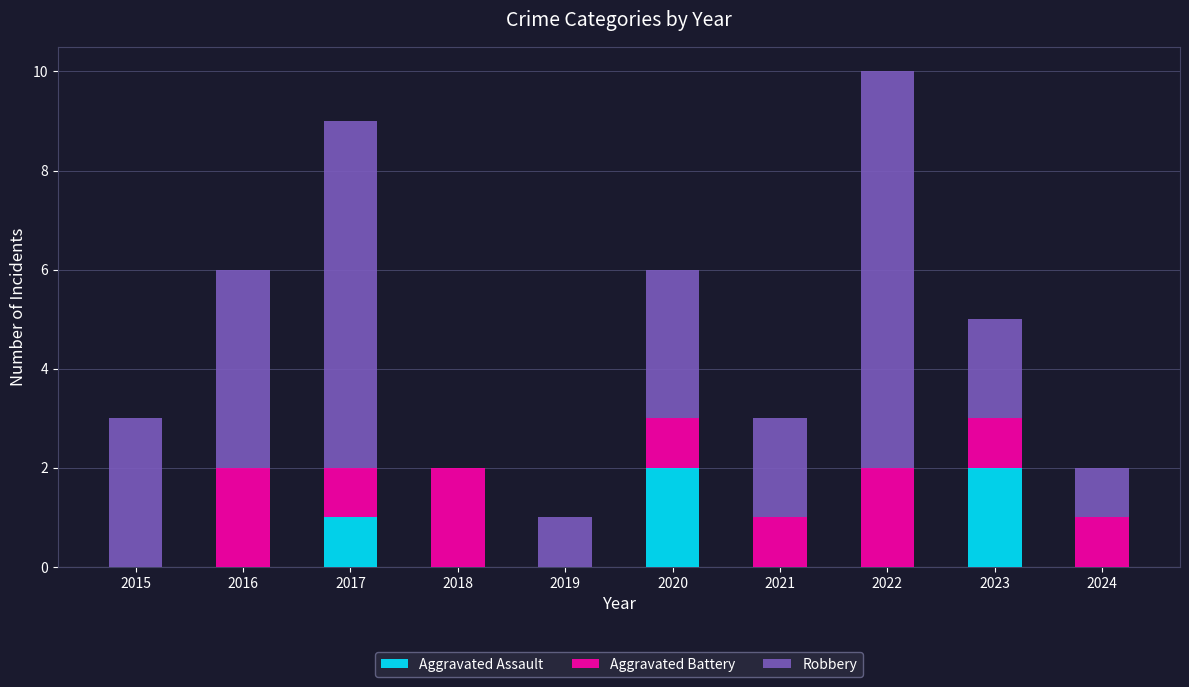

What is the sum of all Aggravated Assault values?

5